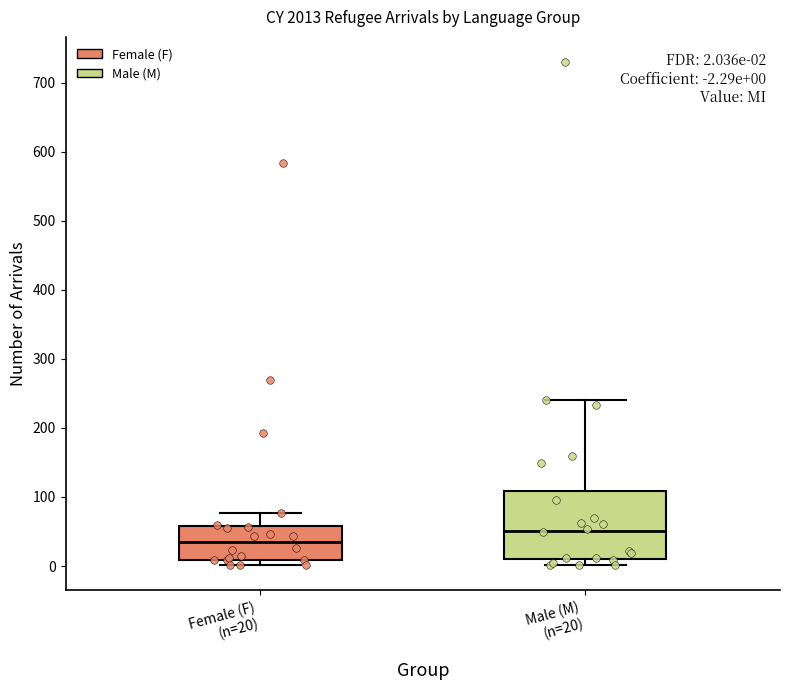

Which box's median line is the lowest?

Female (F) (n=20)